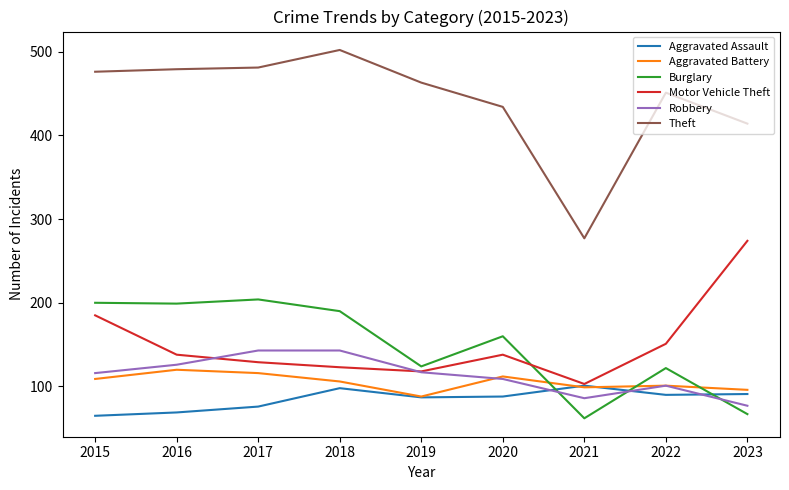

Where does the Aggravated Battery series first go above 106?

2015